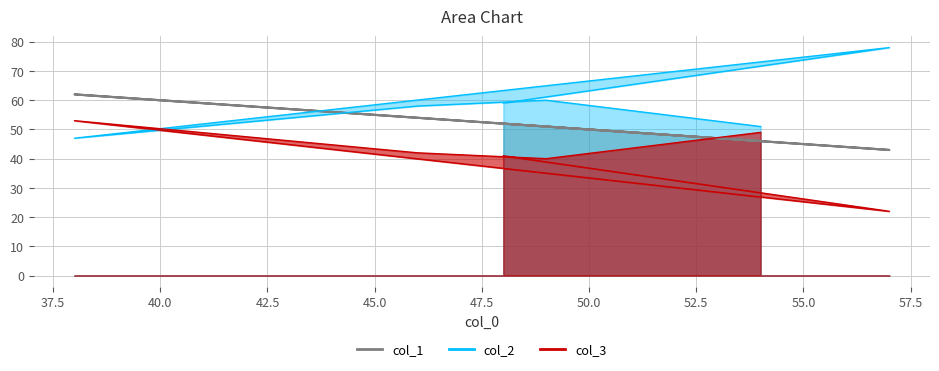

Rank the categories by col_3 value from lowest to highest.

57, 49, 48, 46, 54, 38